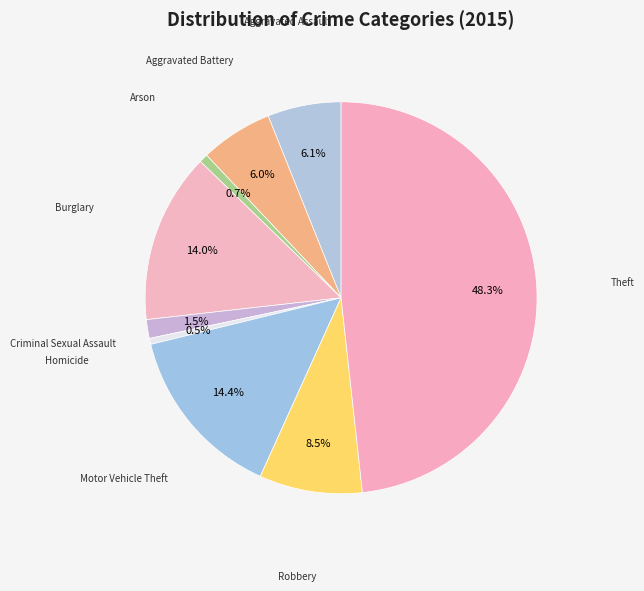

Rank the categories by value from highest to lowest.

Theft, Motor Vehicle Theft, Burglary, Robbery, Aggravated Assault, Aggravated Battery, Criminal Sexual Assault, Arson, Homicide